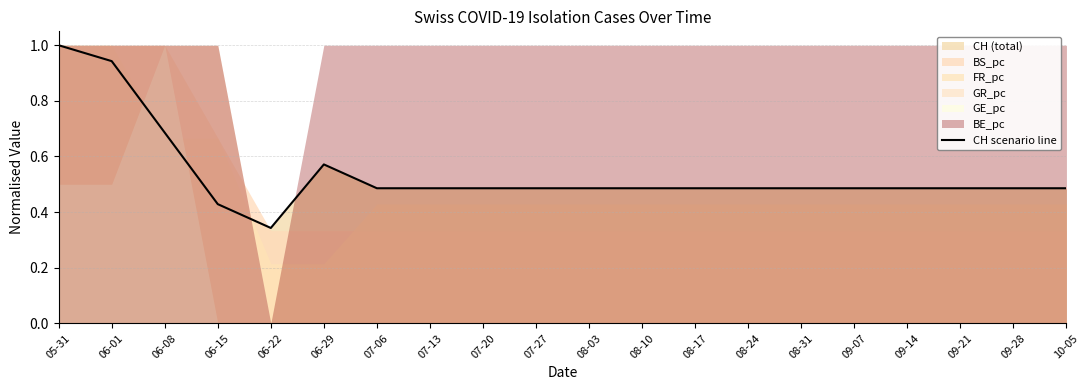

What is the average value?

0.5